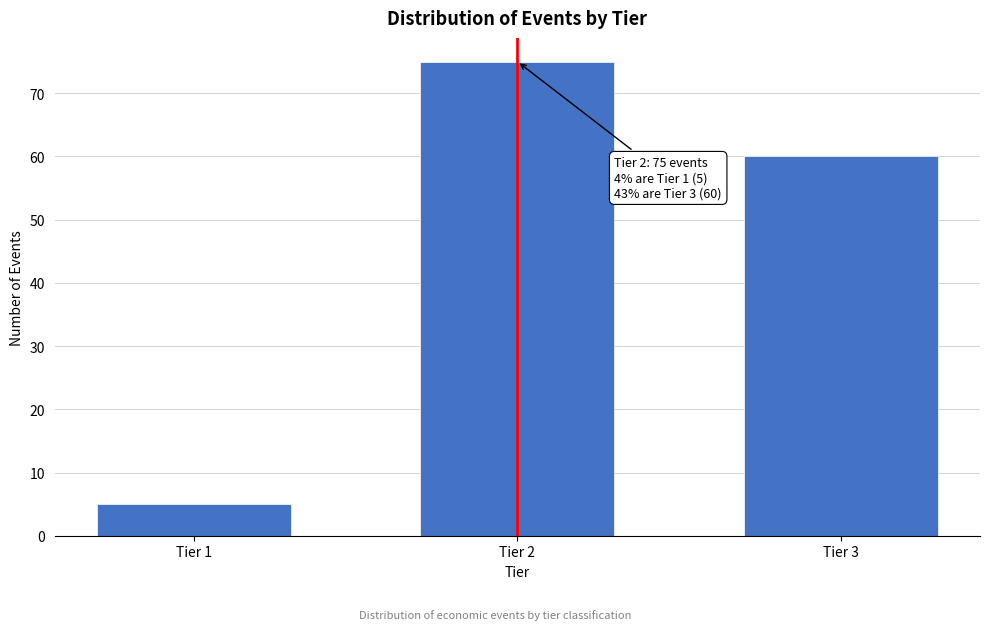

Reading left to right, transcribe all the data shown in this chart.

5	75	60